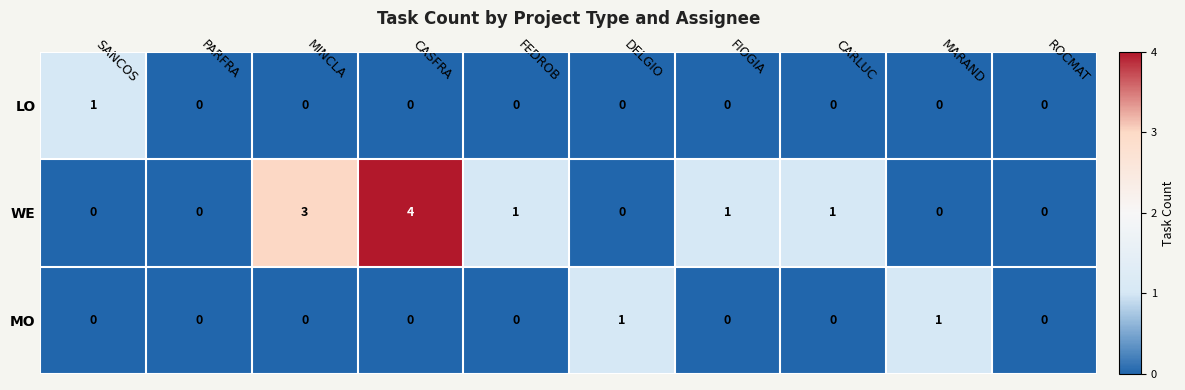

The value of LO at SANCOS is 2. True or false?

False